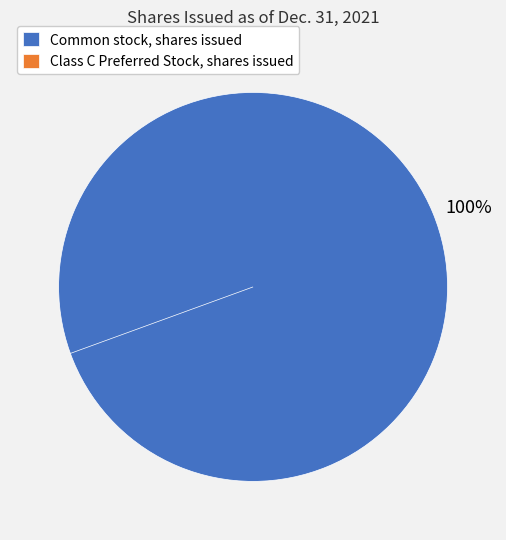

What is the total percentage of Class C Preferred Stock, shares issued and Common stock, shares issued?

100.0%